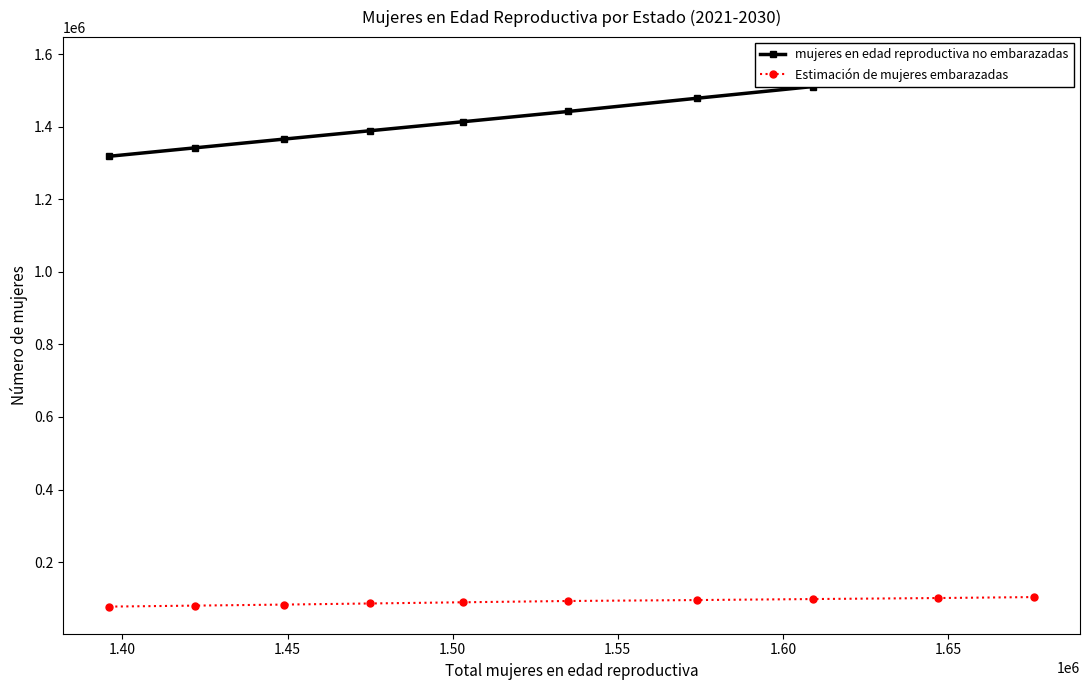

What is the difference between the maximum and minimum values in the Estimación de mujeres embarazadas series?

26272.4